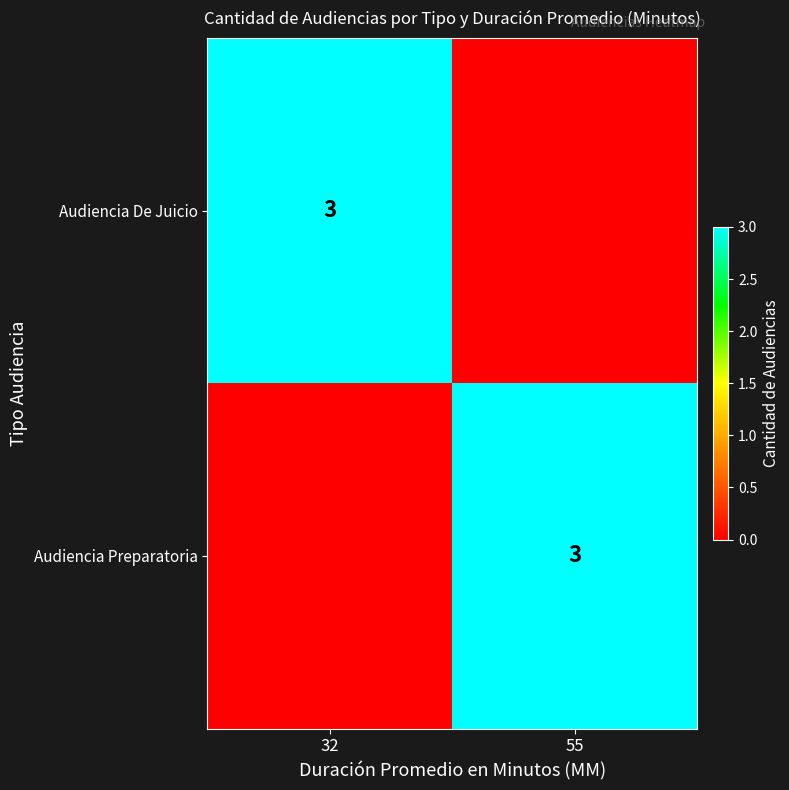

True or false: Audiencia De Juicio has a value of 3 at 32.

True